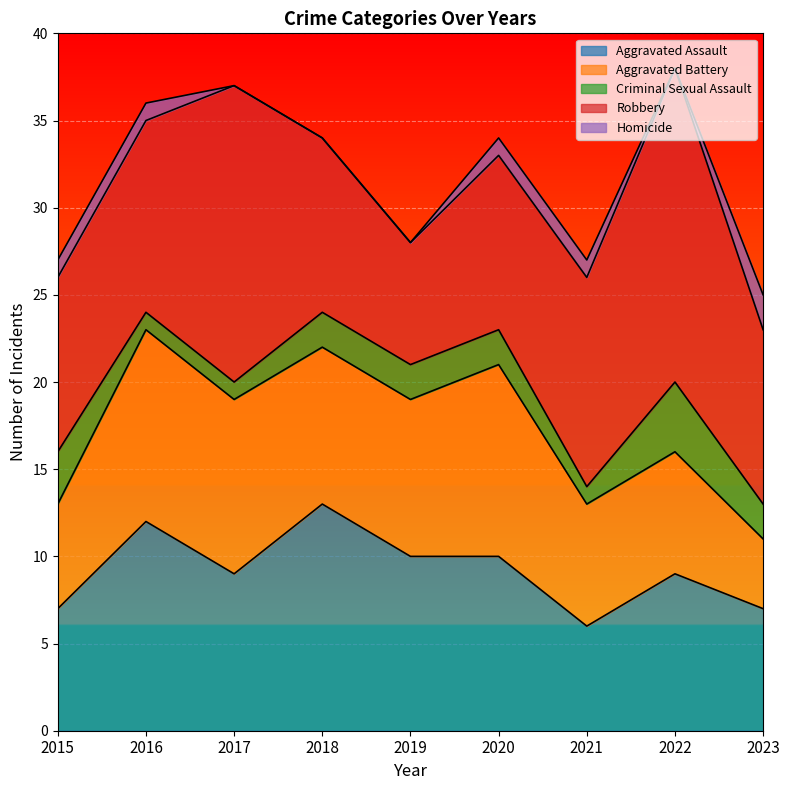

What is the spread (max minus min) of values at 2016?

11